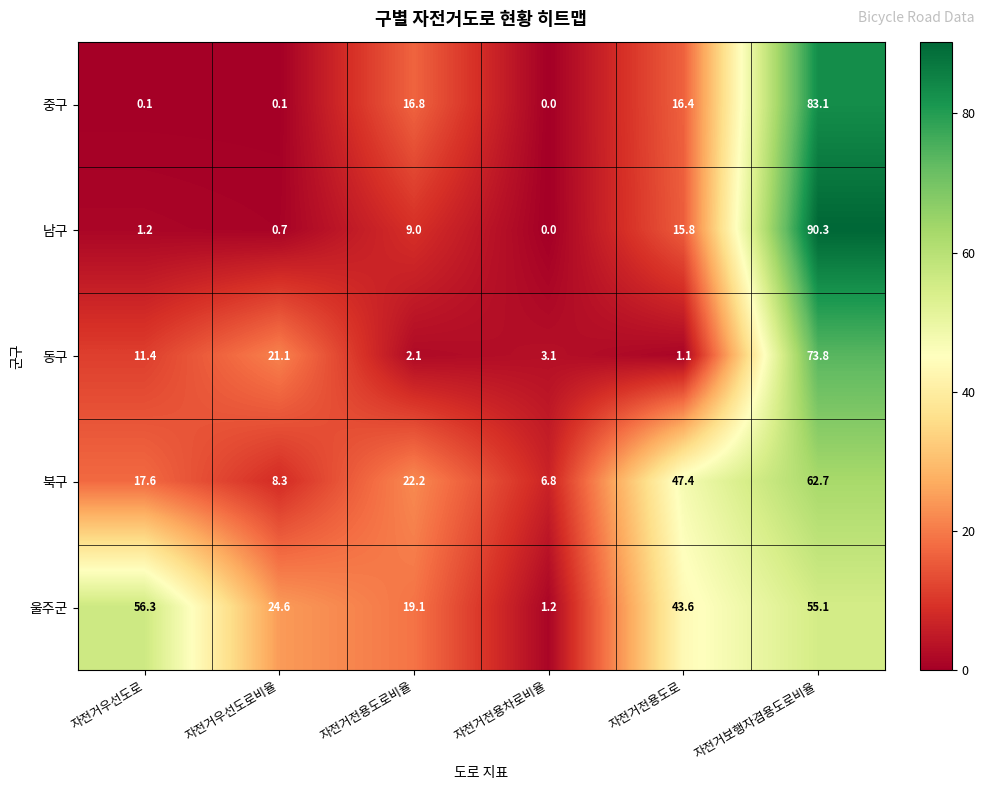

Reading right to left, list all the values displayed in this chart.

중구: 83.1	16.4	0.0	16.8	0.1	0.1
남구: 90.3	15.8	0.0	9.0	0.7	1.2
동구: 73.8	1.1	3.1	2.1	21.1	11.4
북구: 62.7	47.4	6.8	22.2	8.3	17.6
울주군: 55.1	43.6	1.2	19.1	24.6	56.3